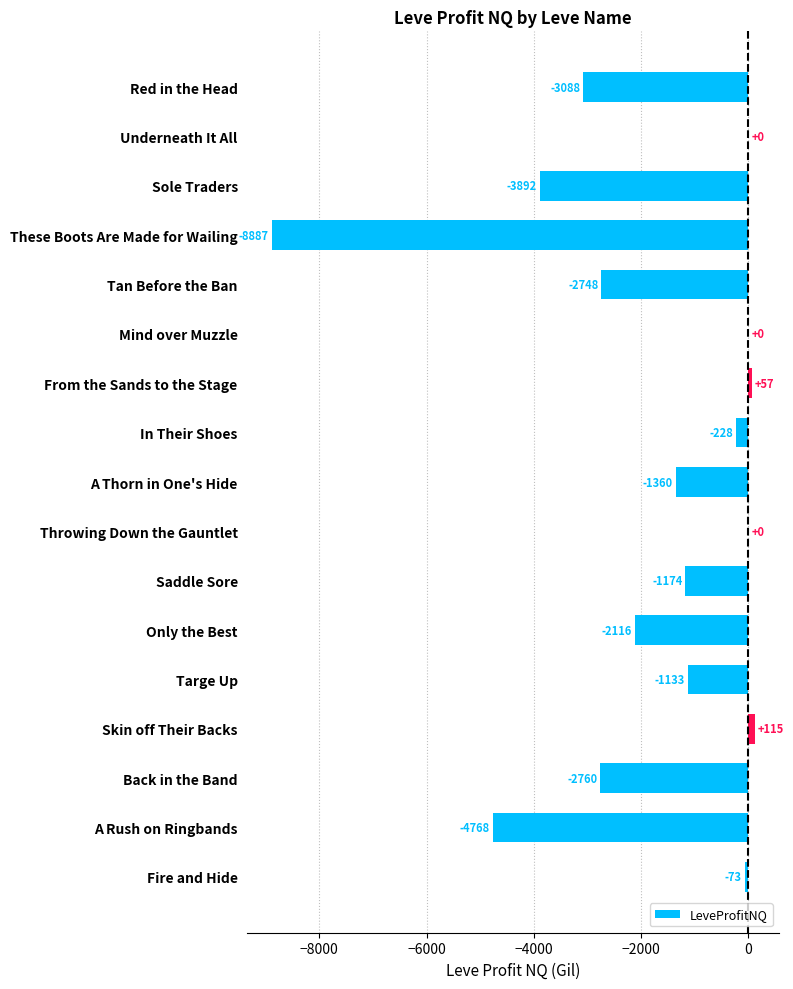

What is the sum of all values?

-32055.0